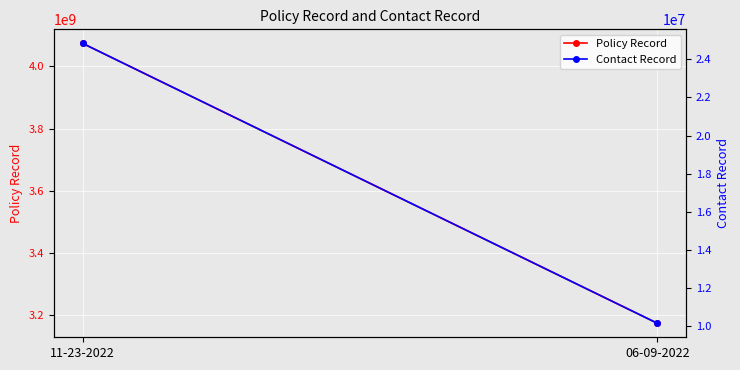

What is the label of the 2nd point from the right?

11-23-2022